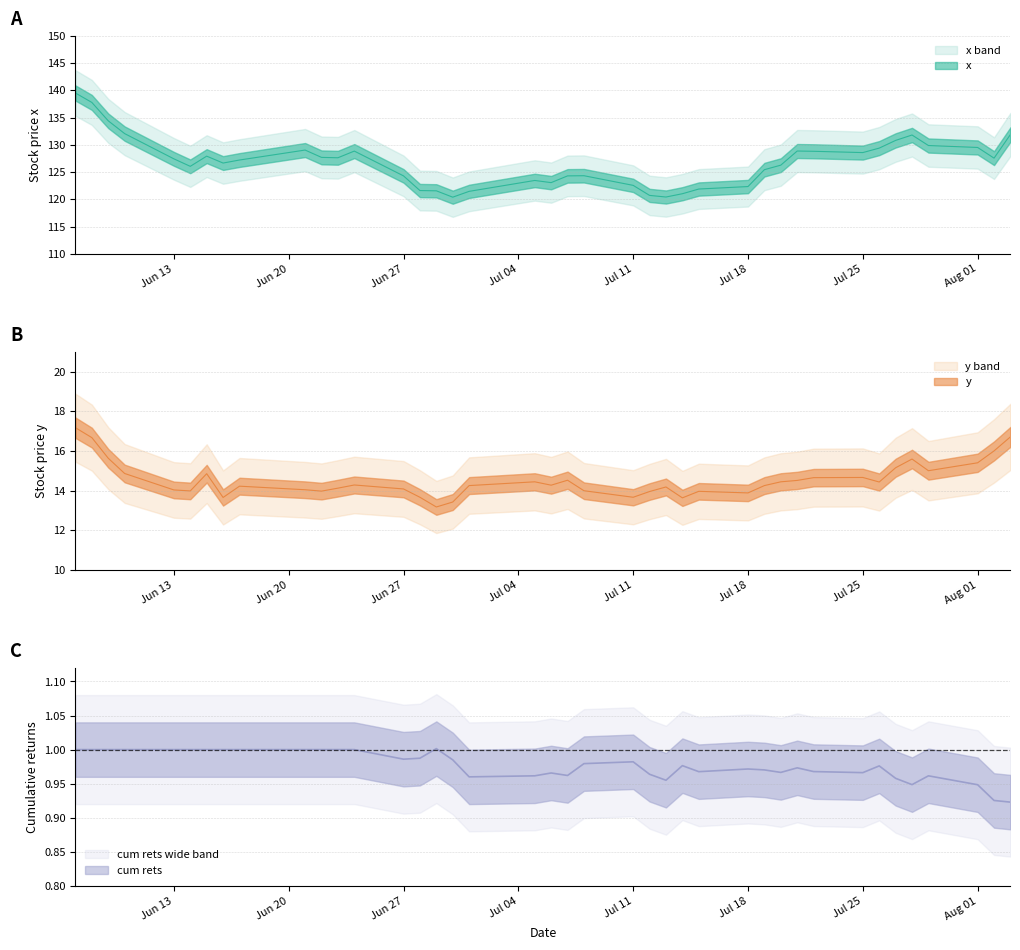

In y, how many points are lower than both neighbors (excluding endpoints)?

10